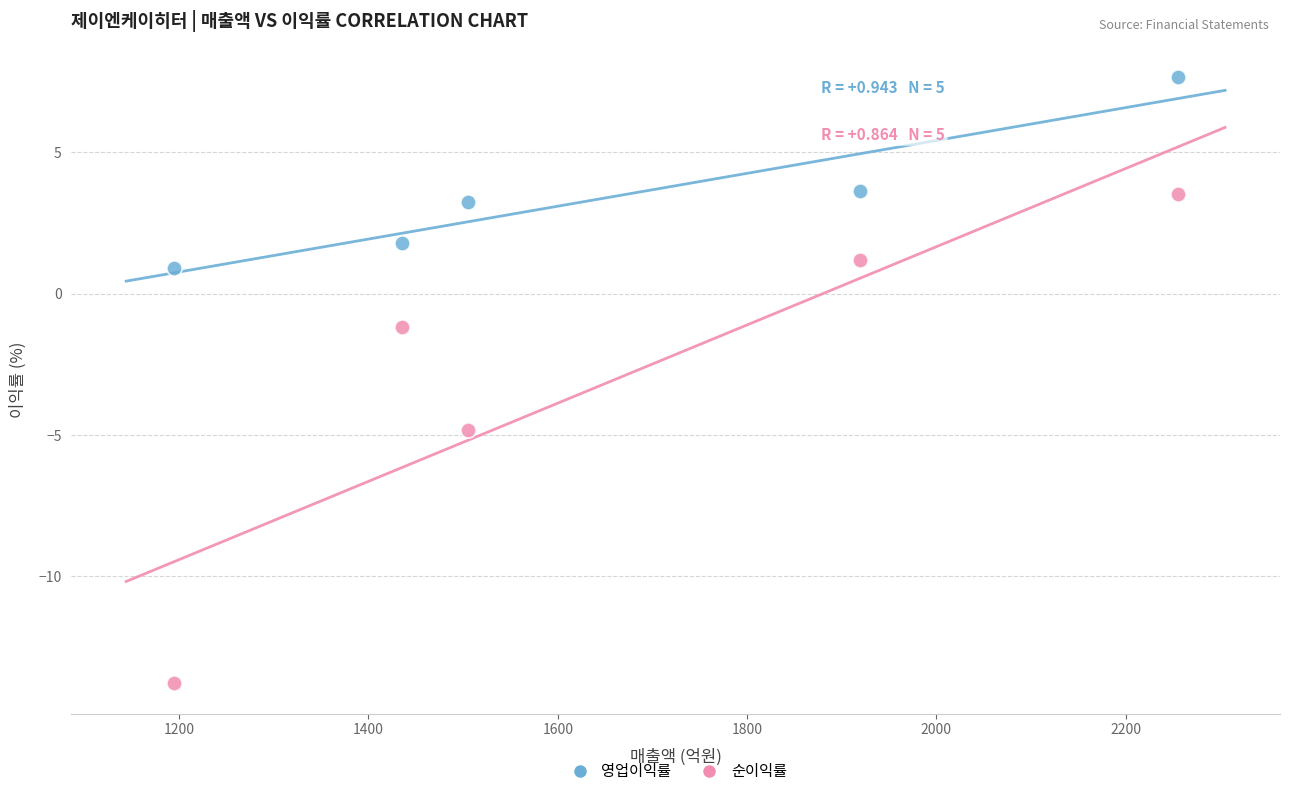

Which series reaches the maximum Y coordinate?

영업이익률